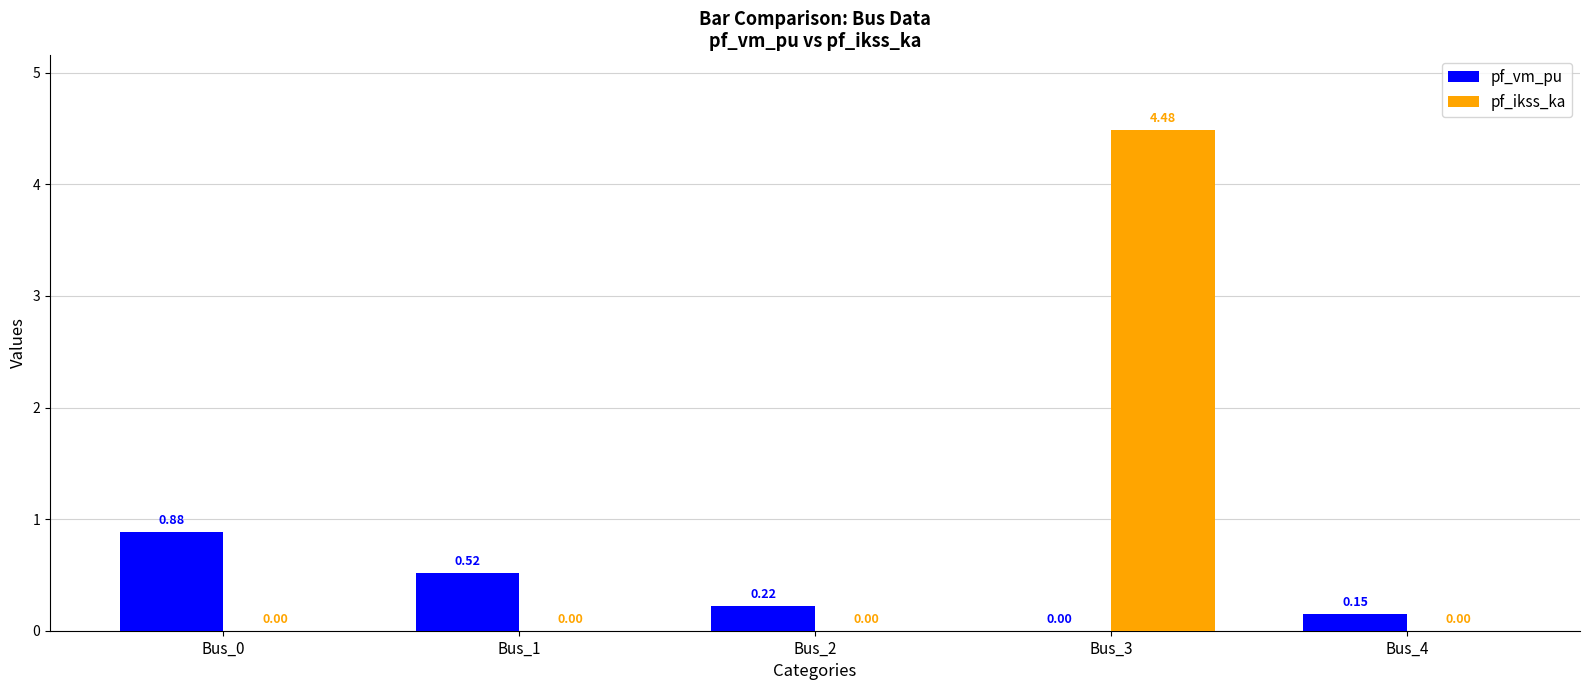

What is the total value across all series at Bus_3?

4.5